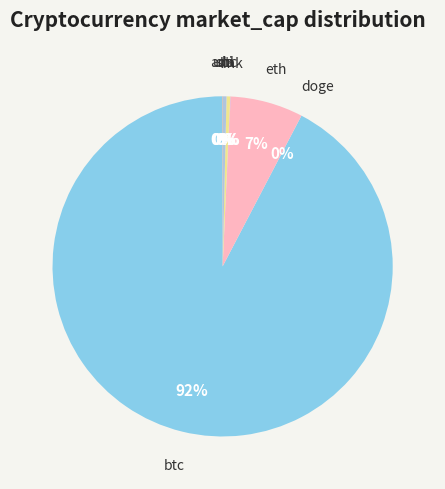

Which category has the biggest portion of the pie?

btc